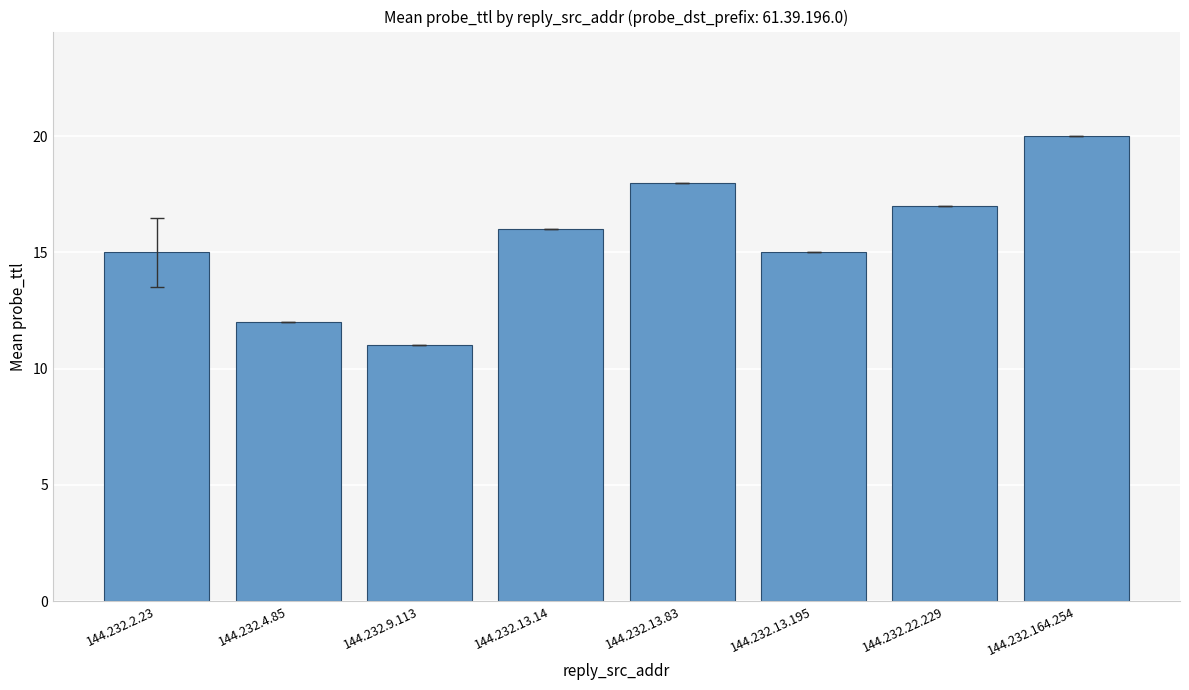

Count the values in the range 15 to 18.

5